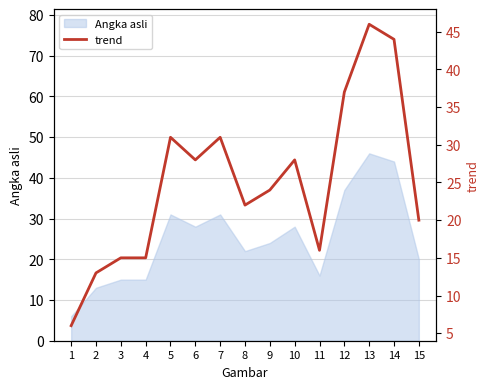

How many interior local peaks (higher than both neighbors) does the data have?

4